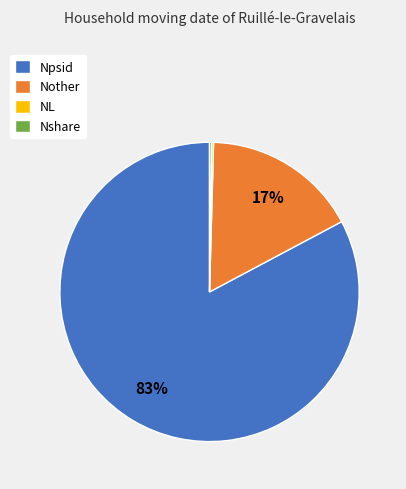

Between Nother and Npsid, which is larger?

Npsid